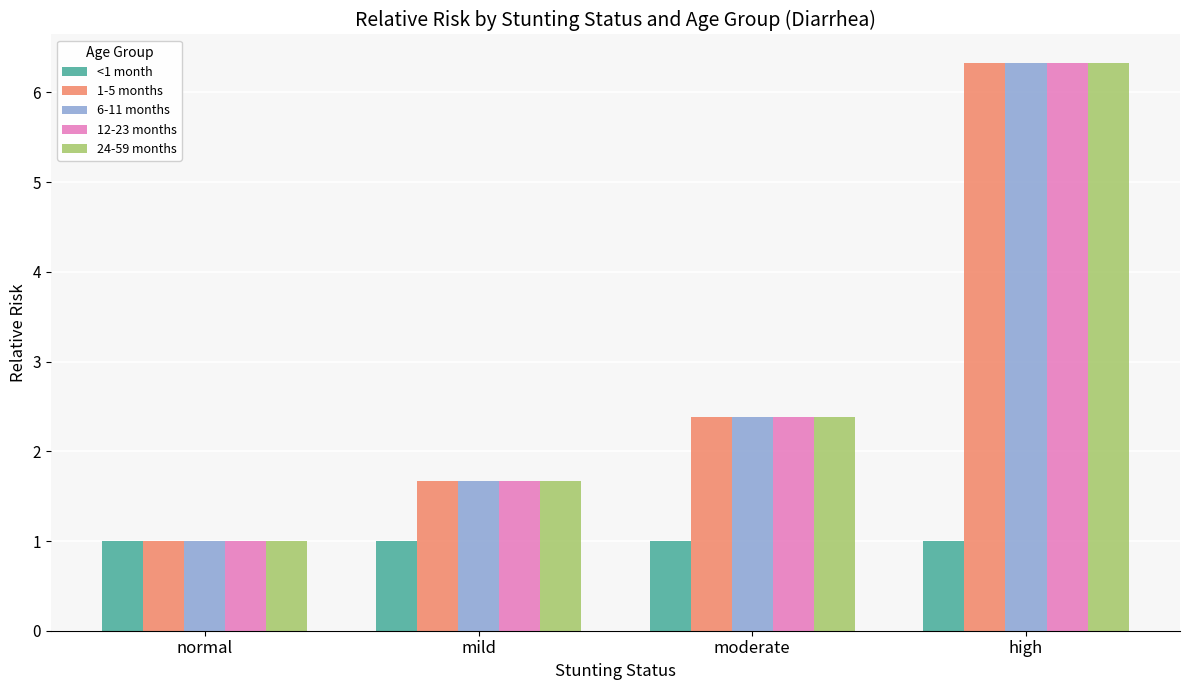

Where does the 6-11 months series first go above 2?

moderate